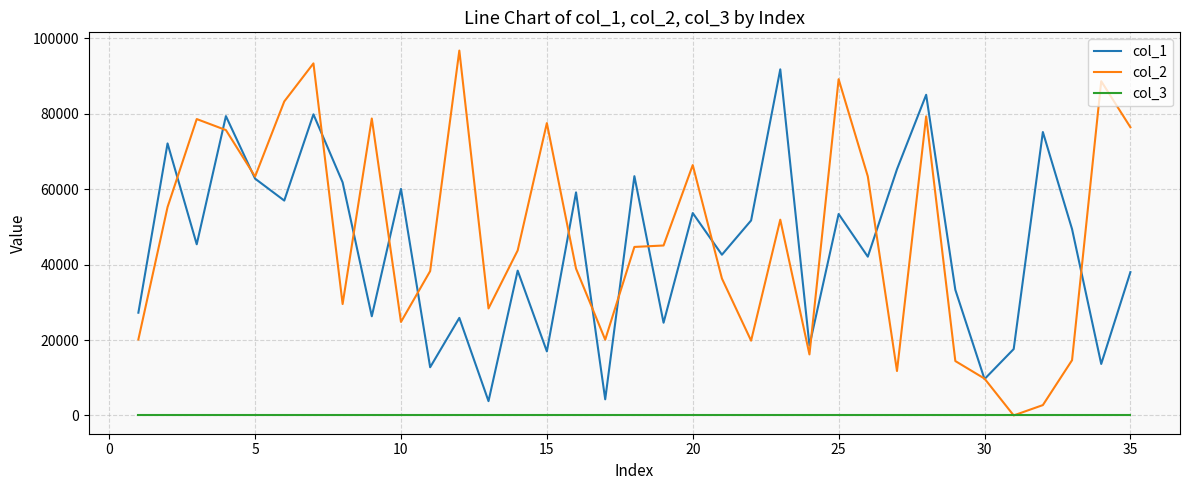

What is the greatest value displayed?

96772